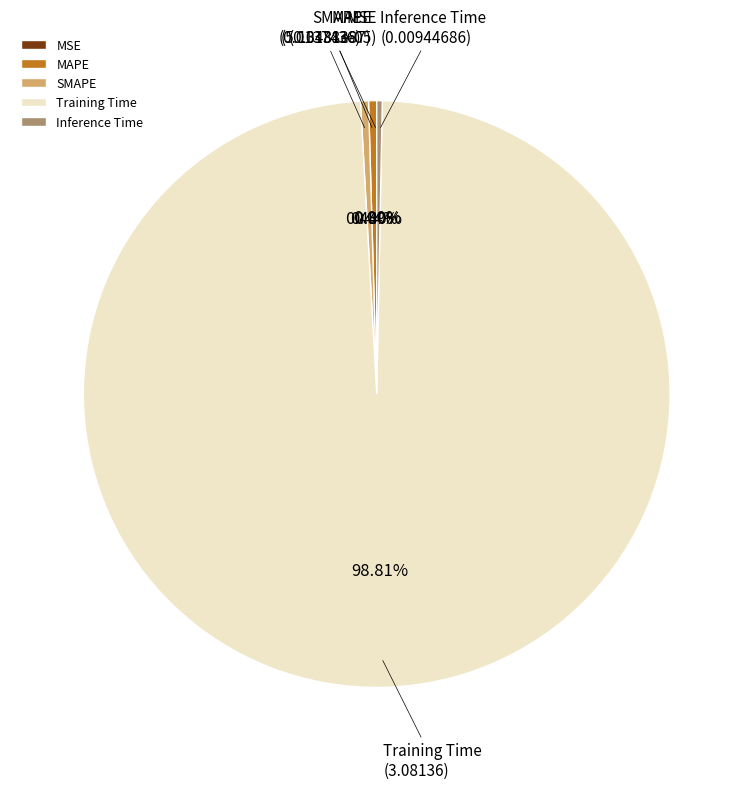

Is it true that SMAPE is 6% of the pie?

False